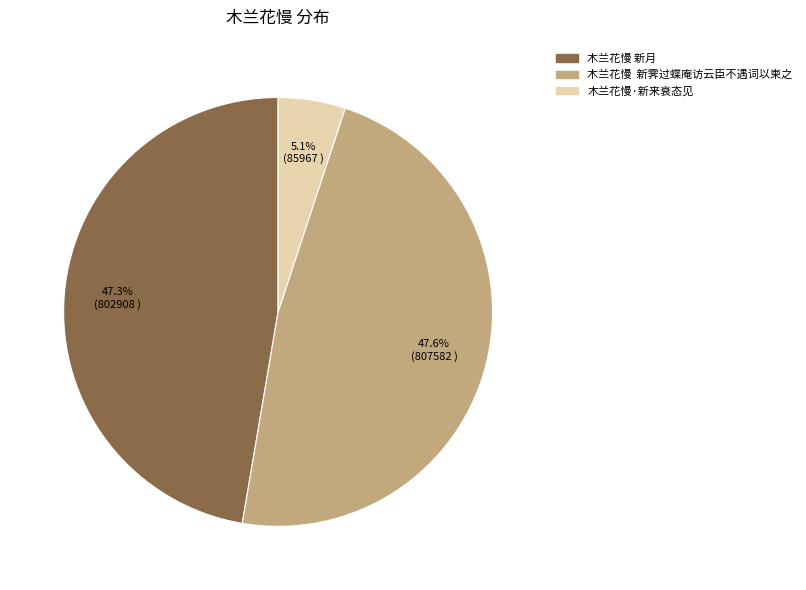

The 木兰花慢·新来衰态见 slice represents 16% of the pie. True or false?

False